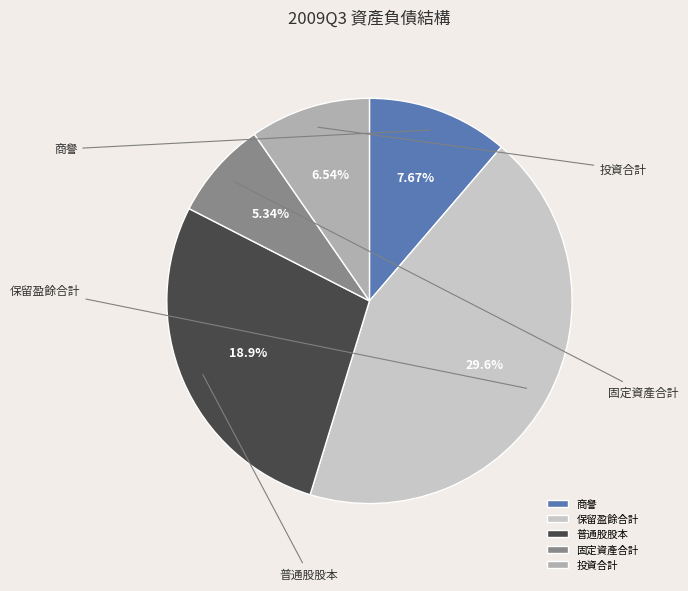

Approximately how many times larger is the value at 商譽 compared to 普通股股本?

0.4